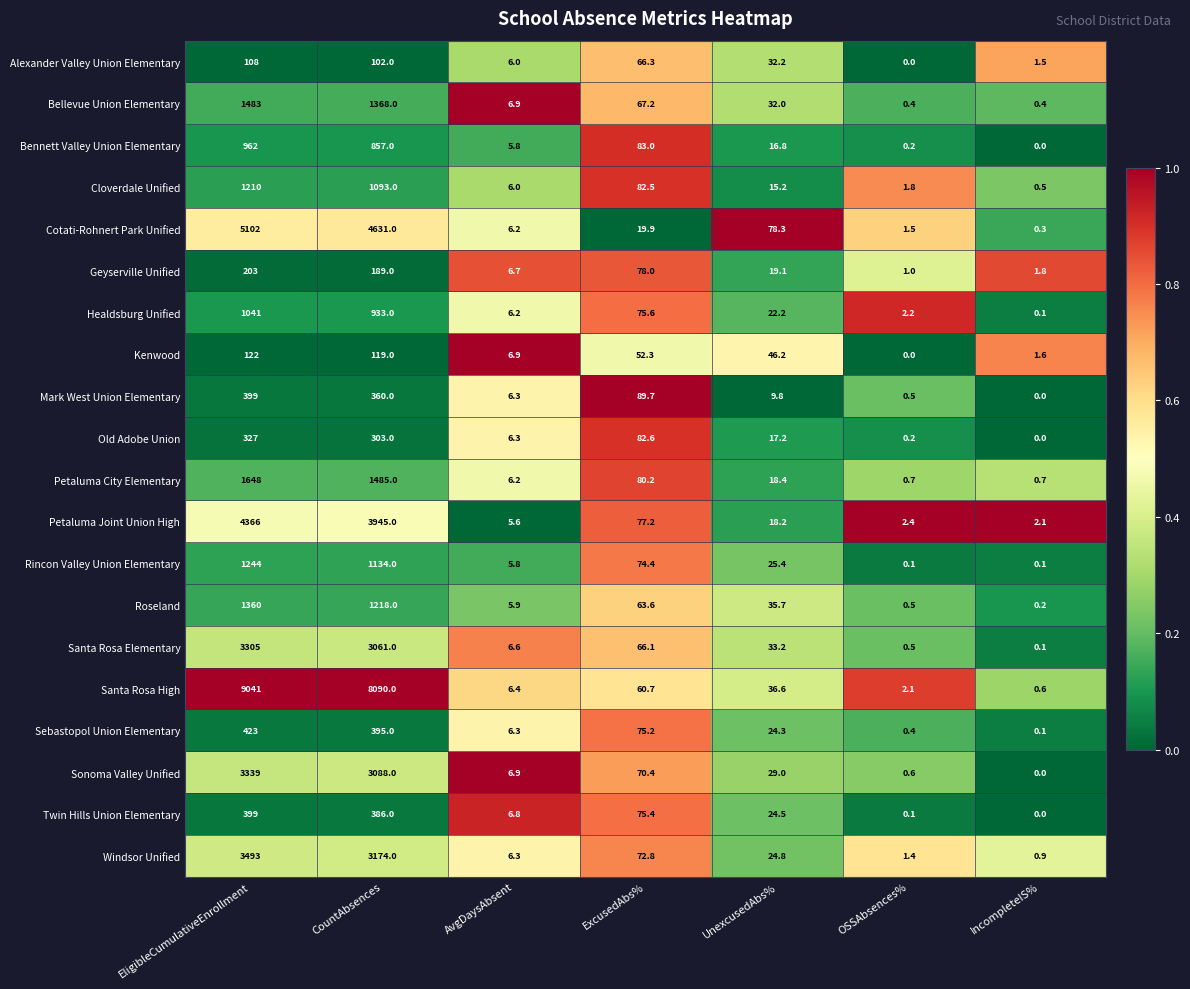

How many data points does each series have?

7